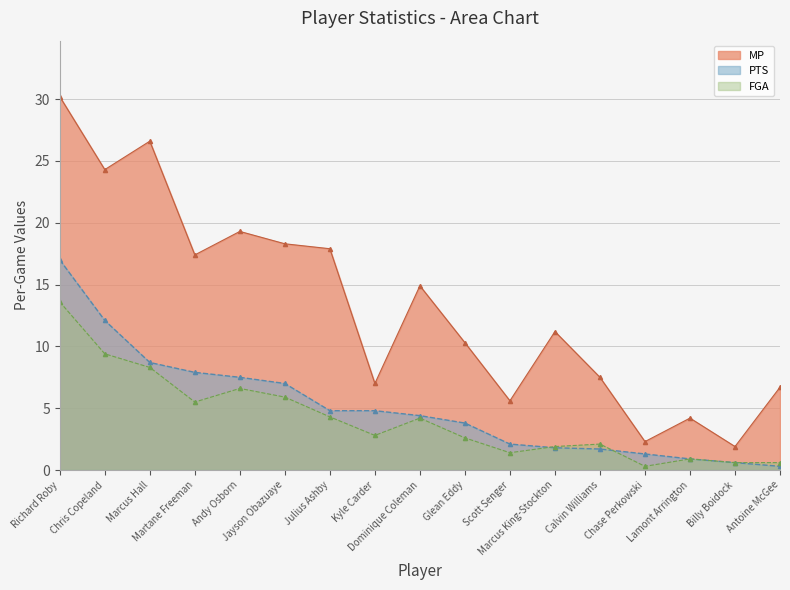

What is the total value across all series at Lamont Arrington?

6.0